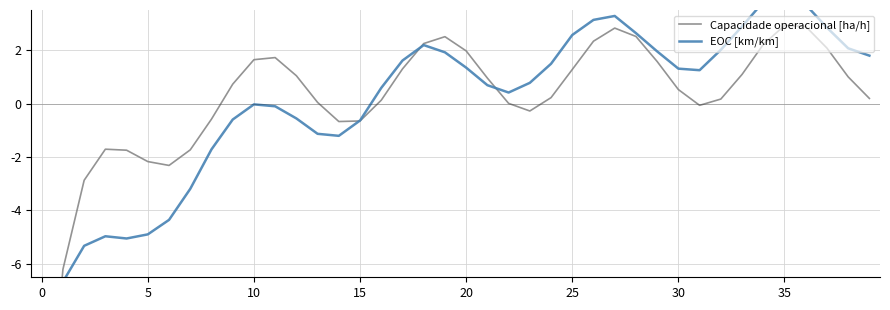

How many categories are shown in the chart?

40